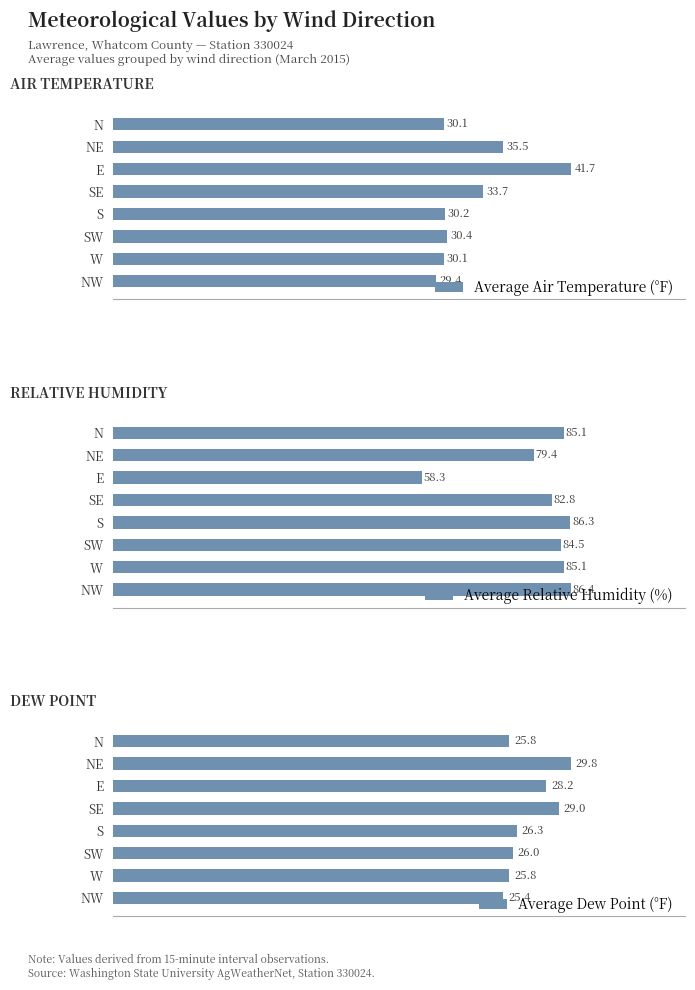

Are the bars grouped side by side (vs. stacked)?

Yes